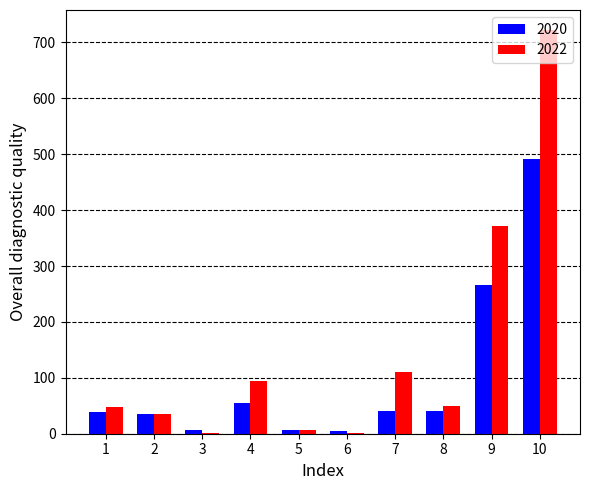

What is the maximum value shown in the chart?

722